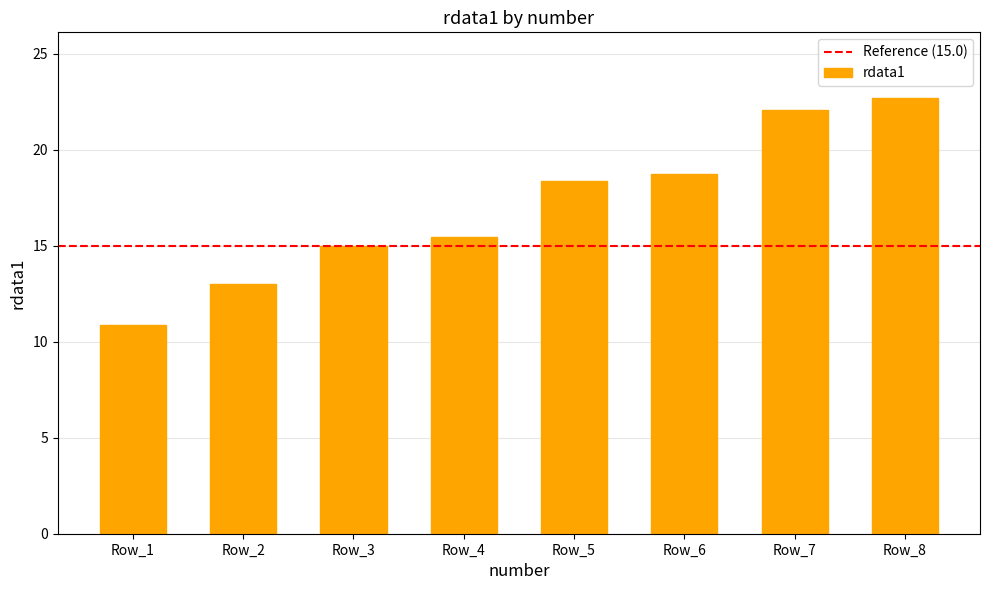

Is it true that the value at Row_4 is 15.4?

True